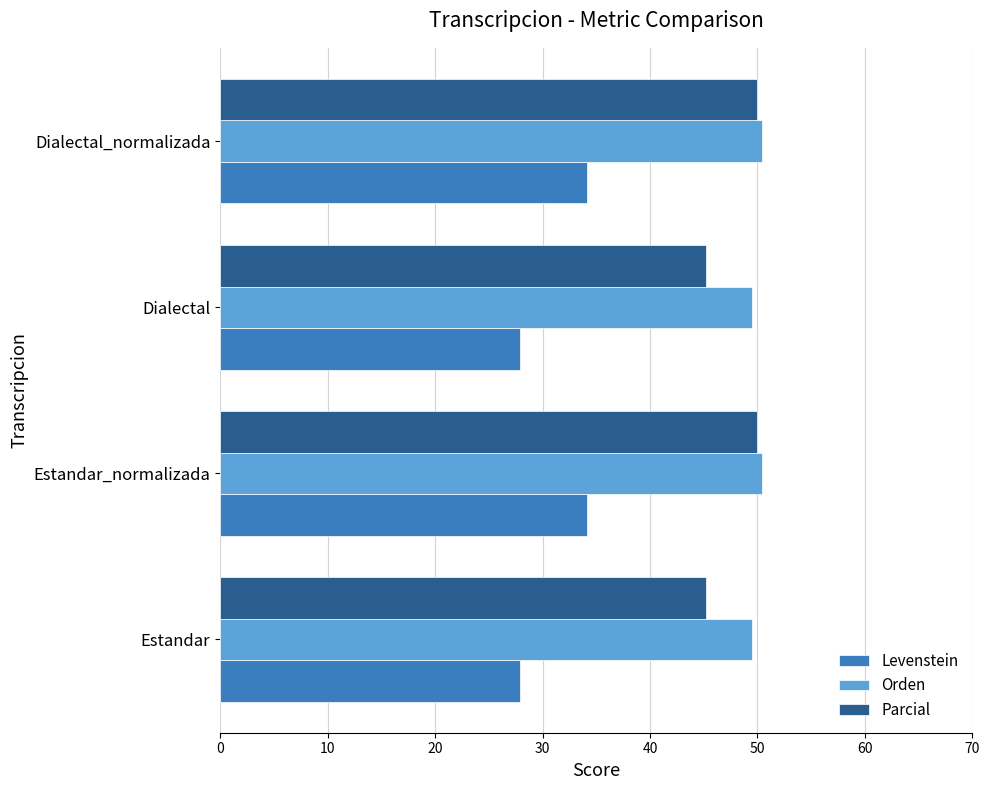

At how many categories does at least one series exceed 32?

4